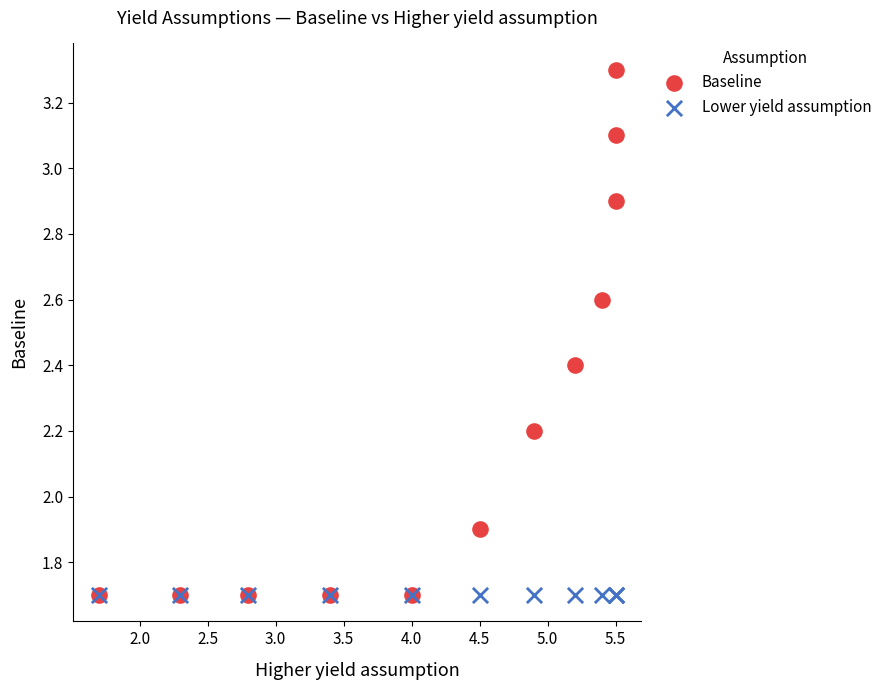

Across all series, what Y value is closest to 2?

1.9